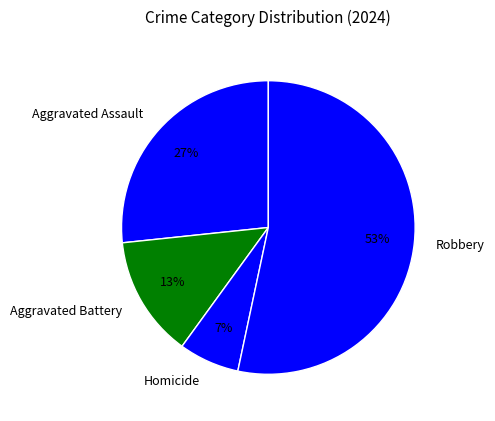

To the nearest percent, what portion does Aggravated Battery represent?

13%